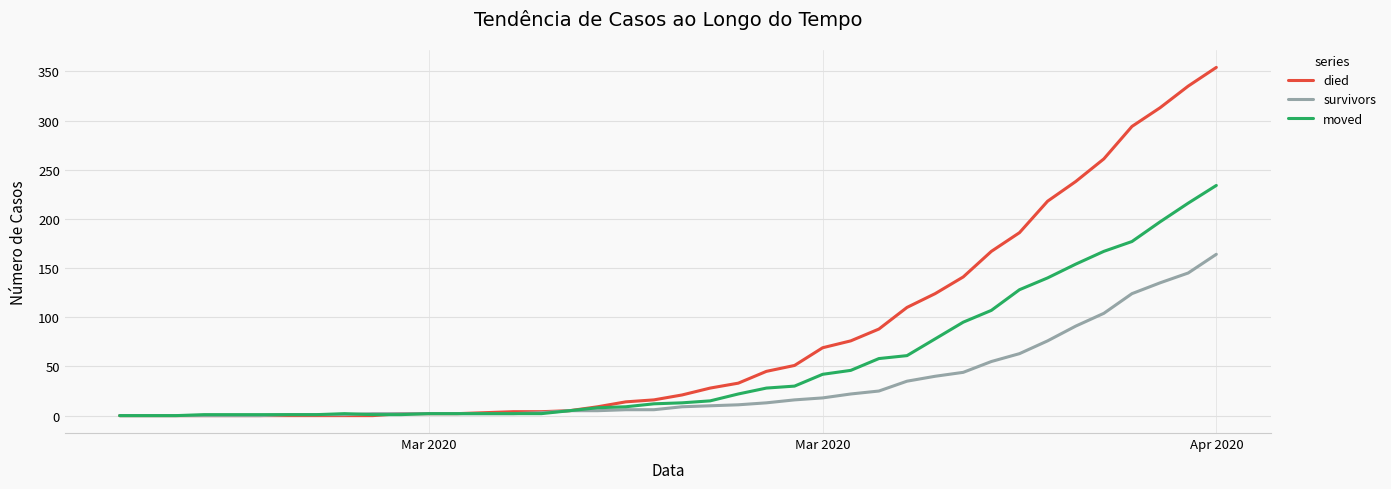

Rank the series by their maximum value, from lowest to highest.

survivors, moved, died